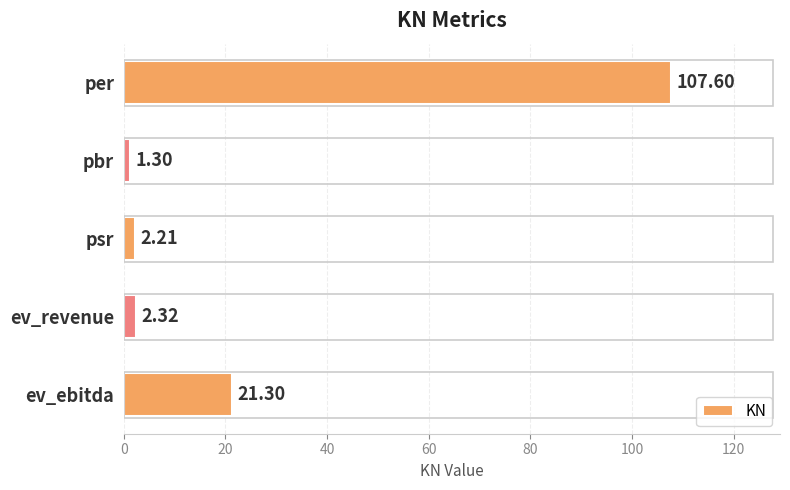

Are the bars grouped side by side (vs. stacked)?

No